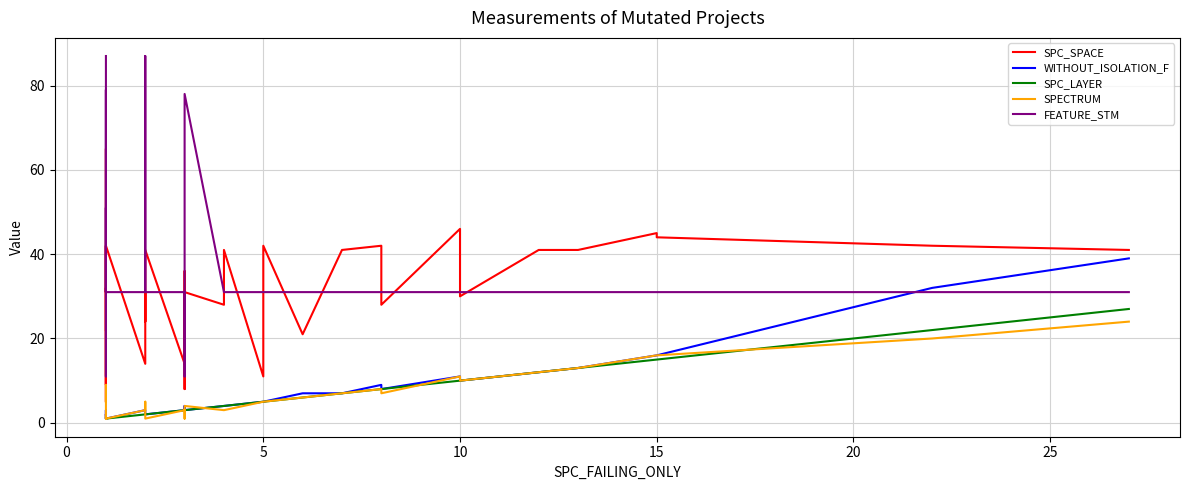

True or false: SPC_SPACE has more than 2 interior local peaks.

True